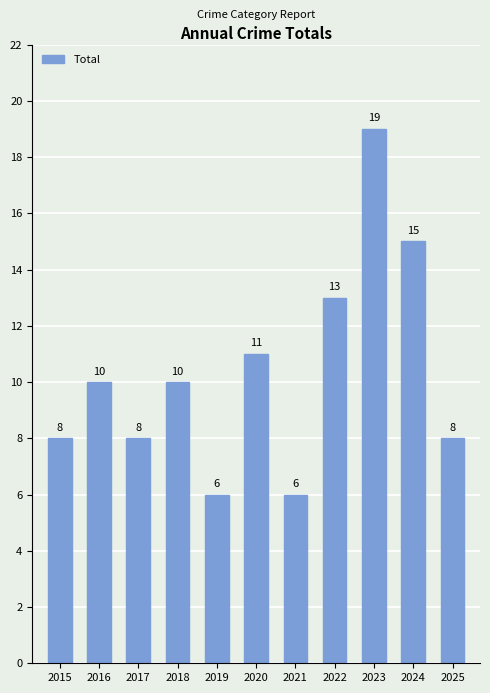

What is the maximum value shown in the chart?

19